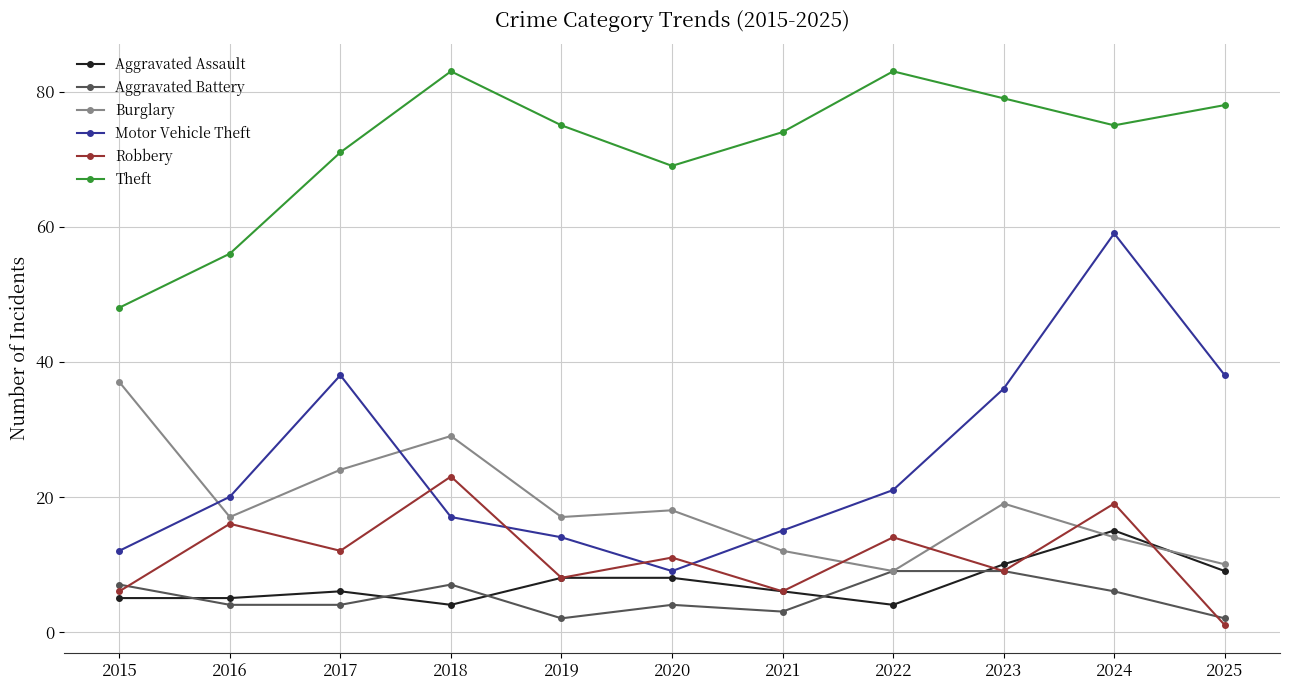

What is the difference between the Aggravated Assault values at 2020 and 2024?

7